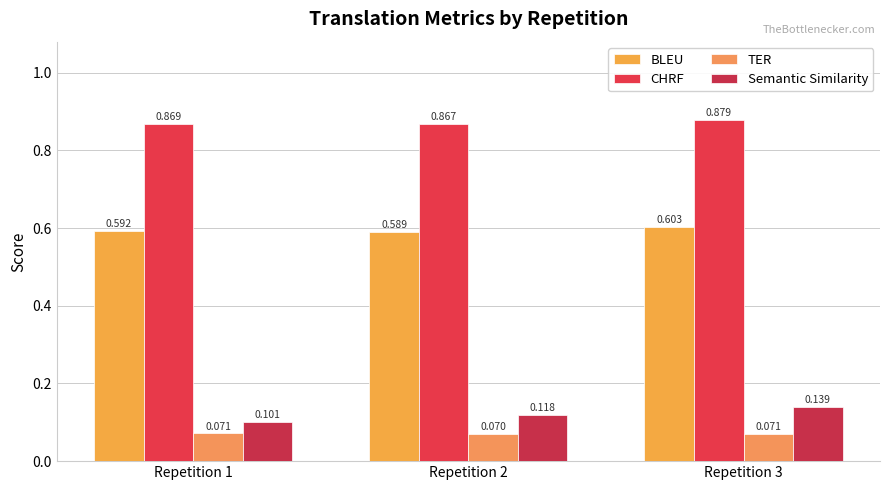

Which category has the highest value across all series?

Repetition 3